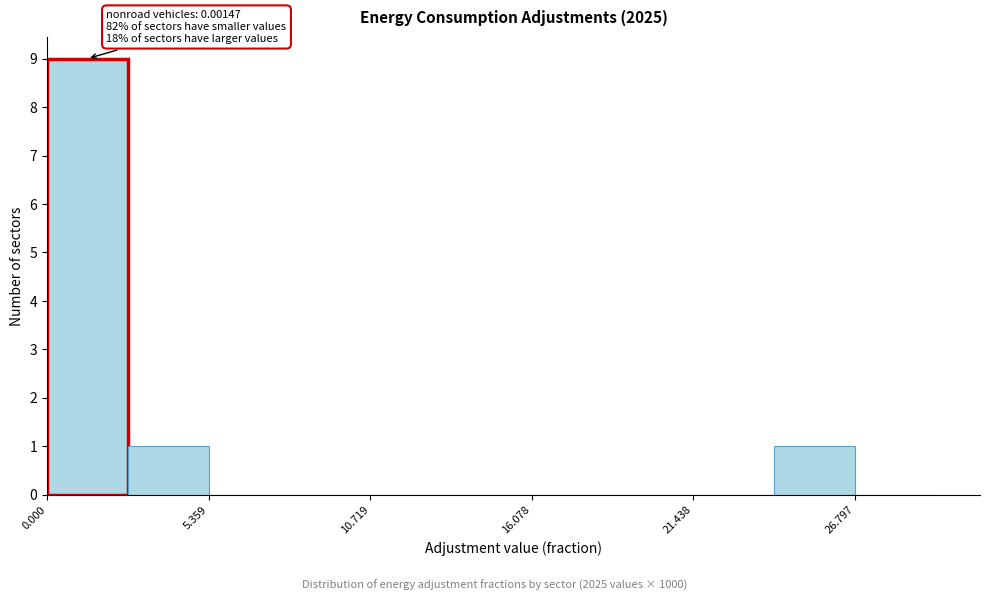

Read against the x-axis, roughly where is the centre of the tallest bar?

1